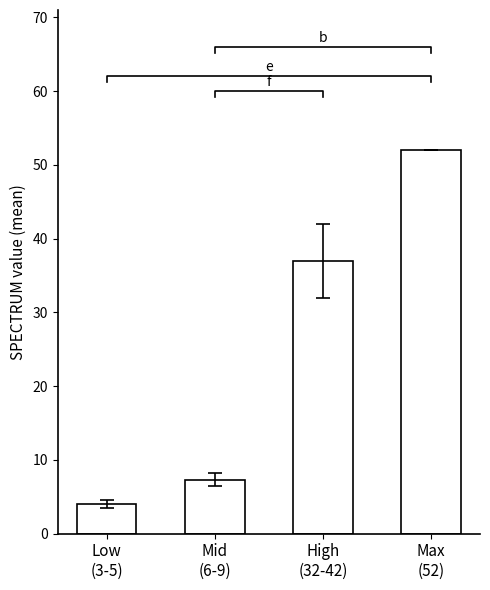

The value at Low
(3-5) is 2.8. True or false?

False